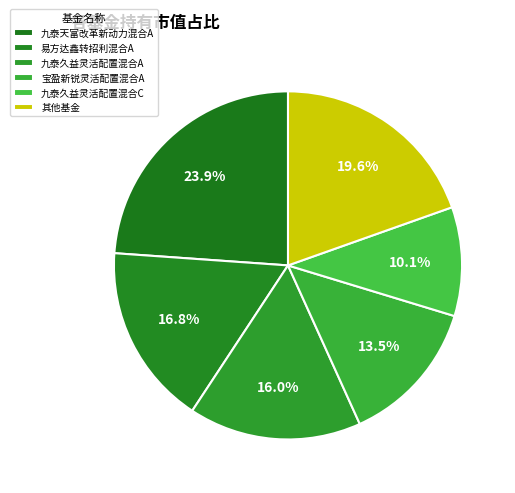

To the nearest percent, what is the difference between the largest and smallest slice percentages?

14%